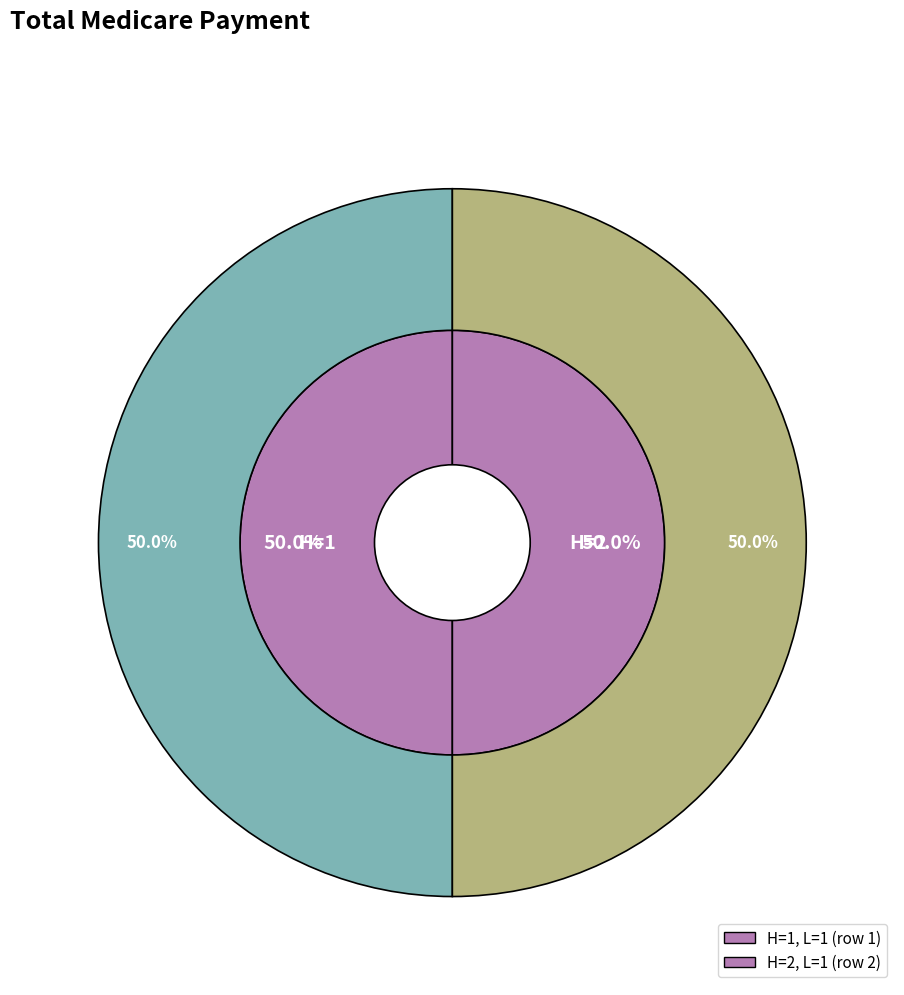

Is there a majority slice in this chart?

No